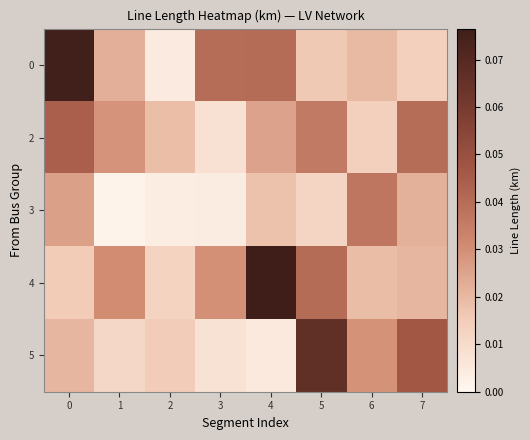

Reading left to right, list all the values displayed in this chart.

0: 0=0.1	1=0.0	2=0.0	3=0.0	4=0.0	5=0.0	6=0.0	7=0.0
2: 0=0.0	1=0.0	2=0.0	3=0.0	4=0.0	5=0.0	6=0.0	7=0.0
3: 0=0.0	1=0.0	2=0.0	3=0.0	4=0.0	5=0.0	6=0.0	7=0.0
4: 0=0.0	1=0.0	2=0.0	3=0.0	4=0.1	5=0.0	6=0.0	7=0.0
5: 0=0.0	1=0.0	2=0.0	3=0.0	4=0.0	5=0.1	6=0.0	7=0.0